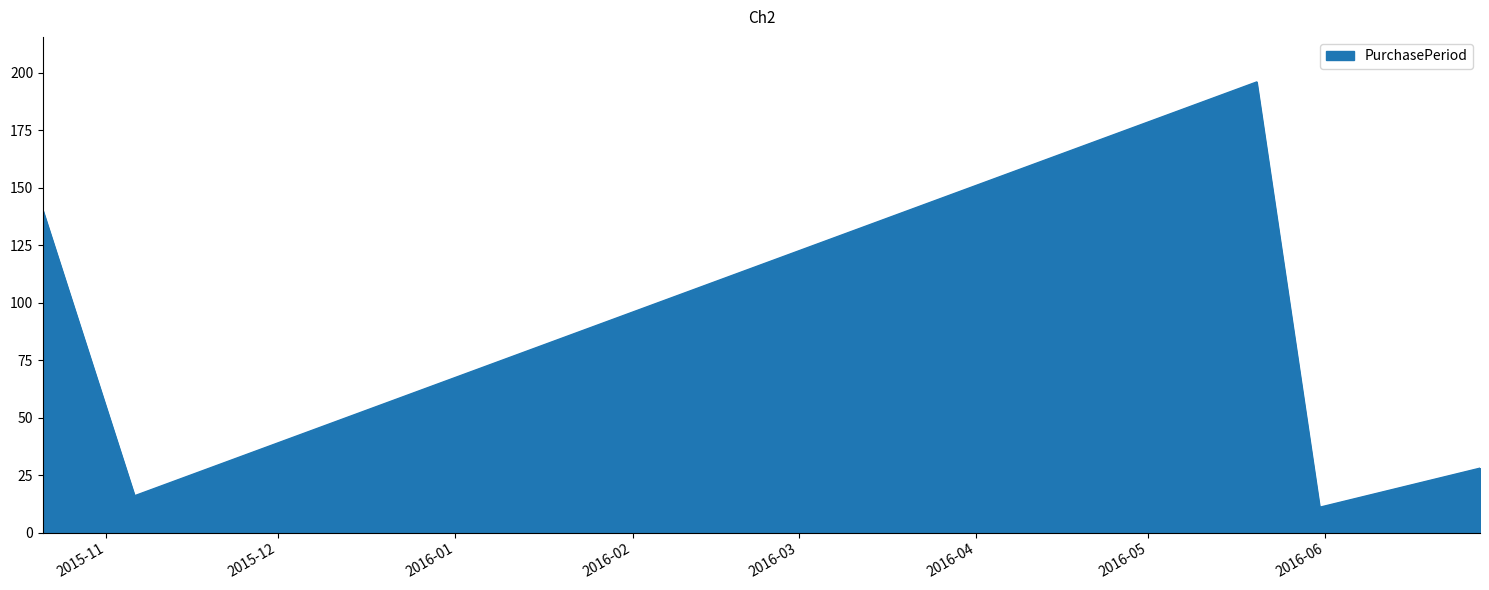

What is the smallest value displayed?

11